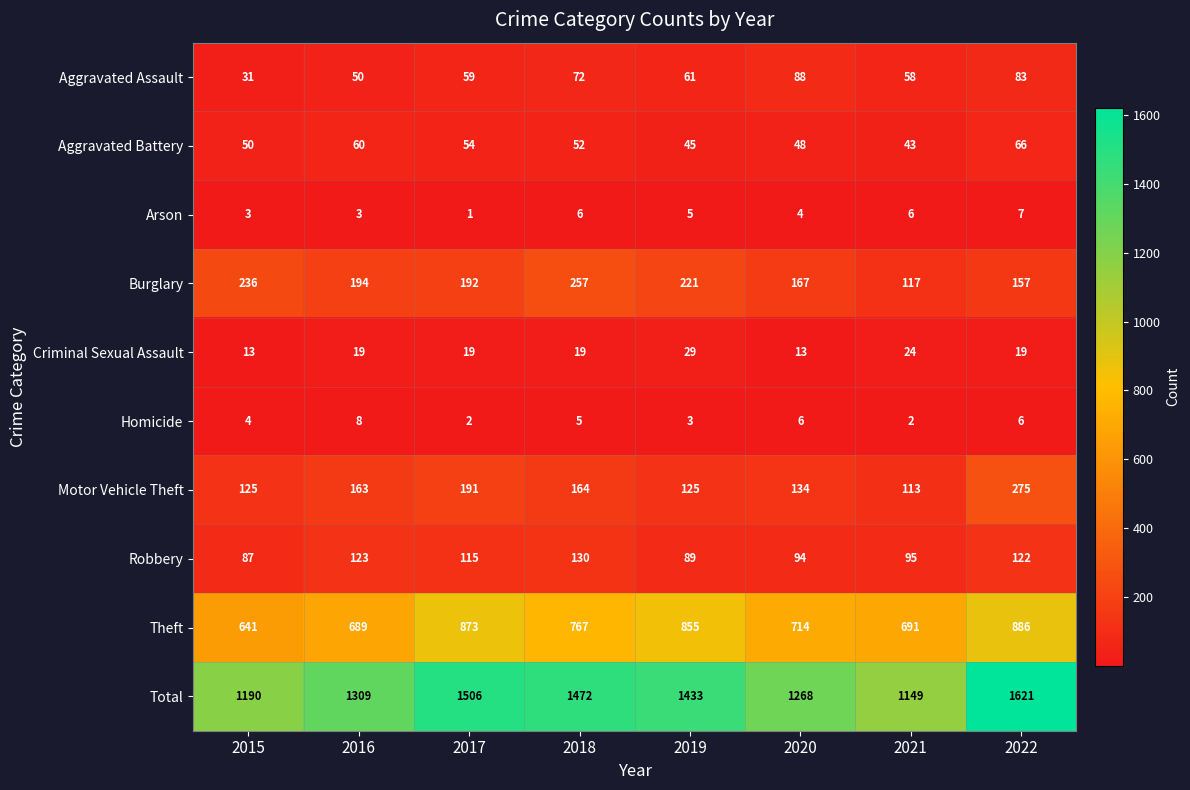

What is the minimum value for Theft?

641